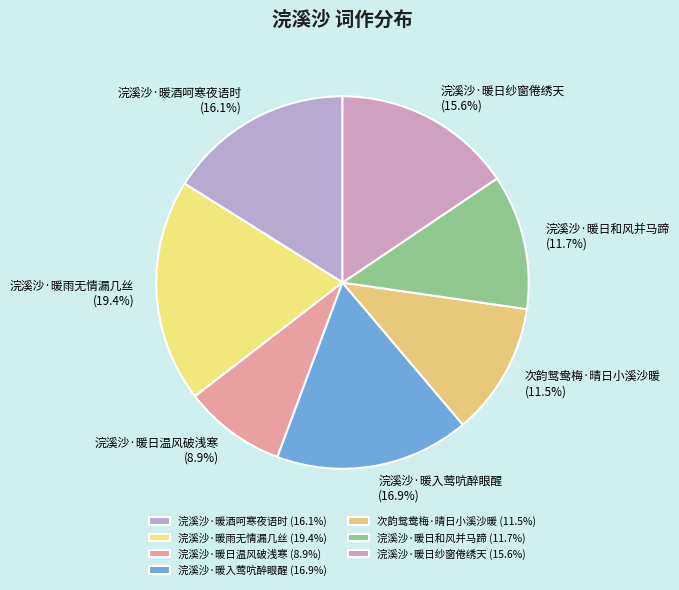

Count the number of slices in the pie.

7